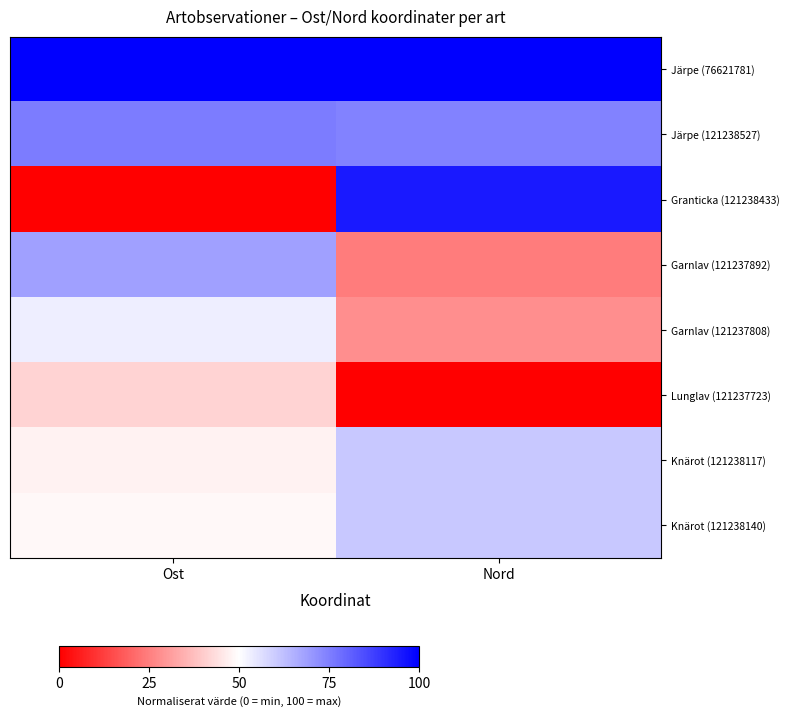

What is the difference between the highest and lowest values at Ost?

100.0